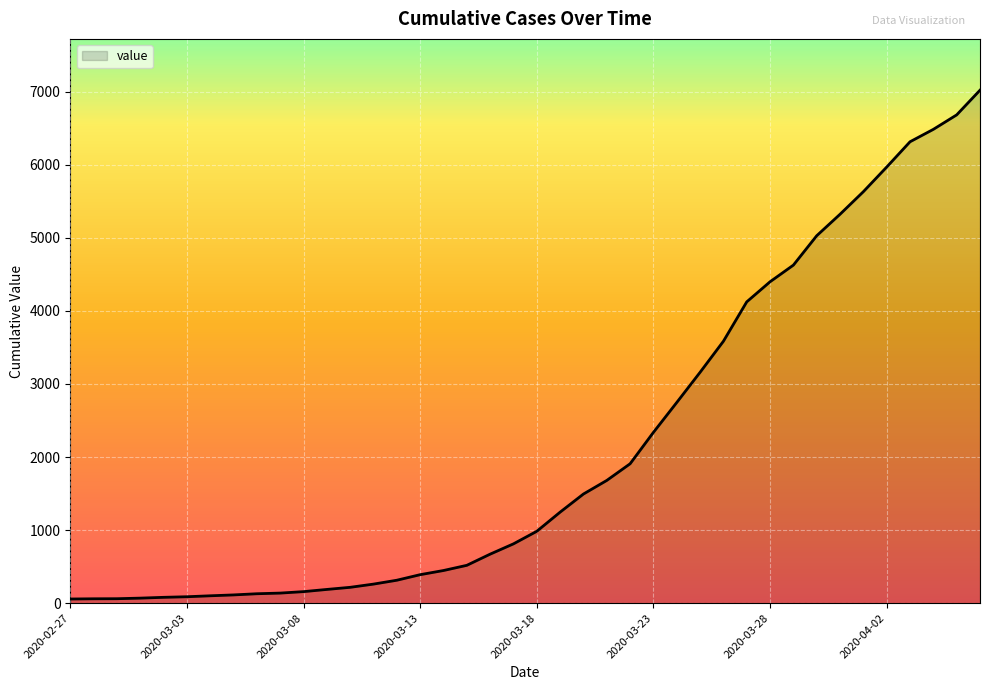

What is the maximum value shown in the chart?

7021